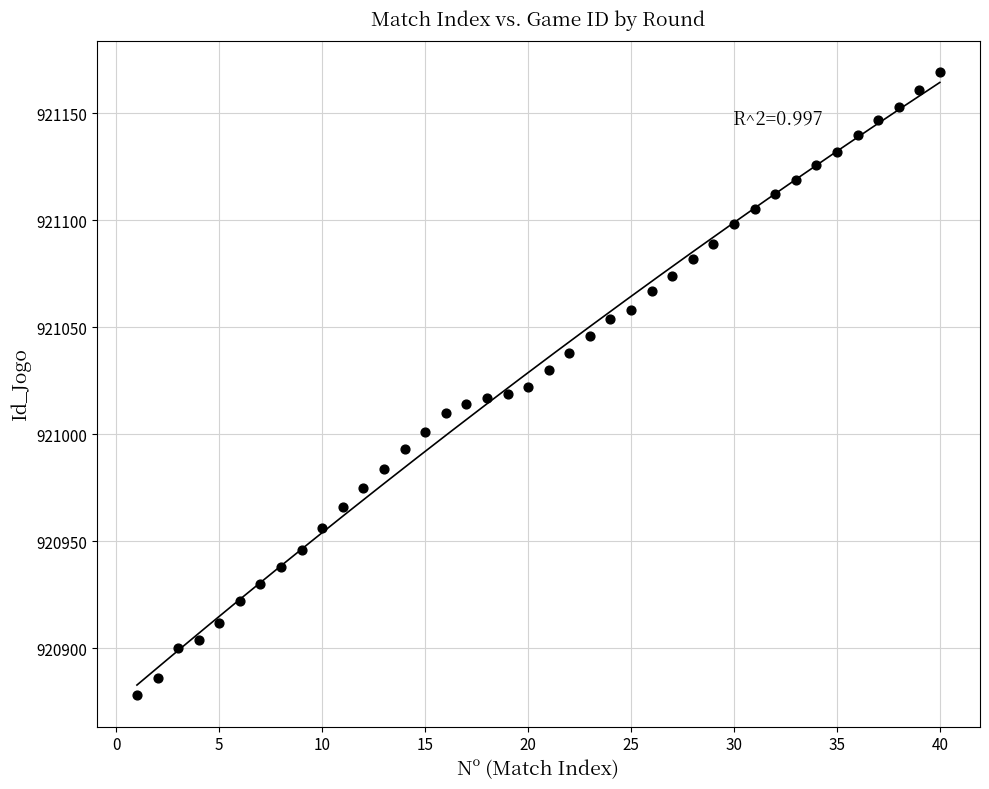

What is the range of Y values (max minus min)?

291